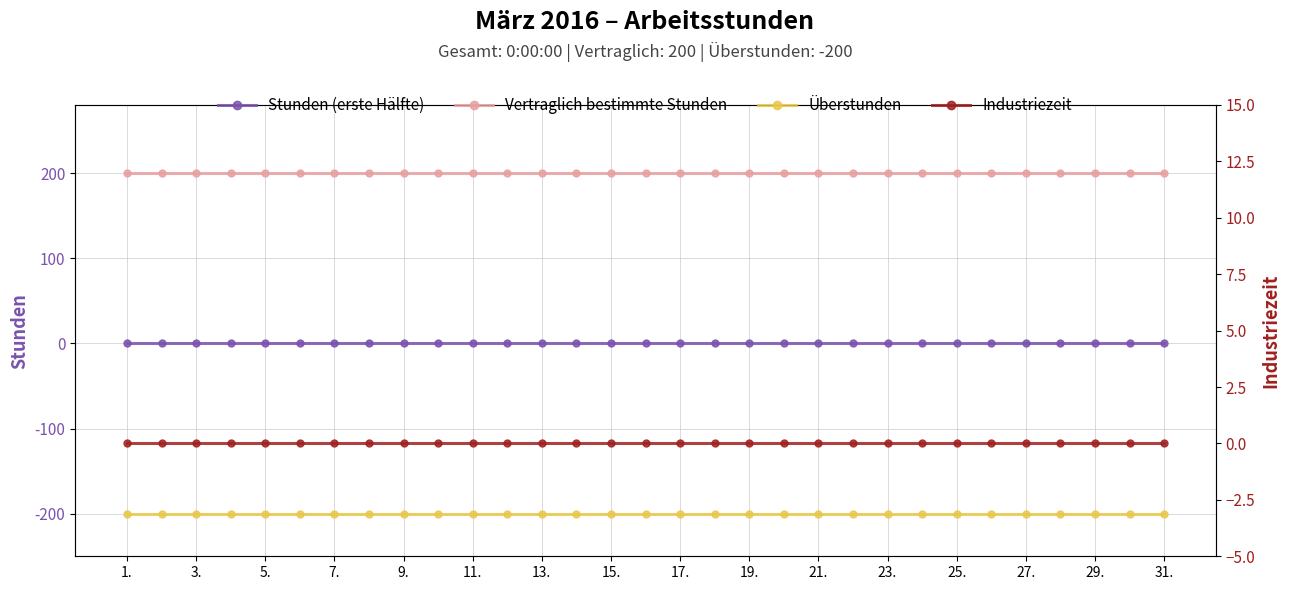

True or false: Industriezeit and Vertraglich bestimmte Stunden cross at least once.

False